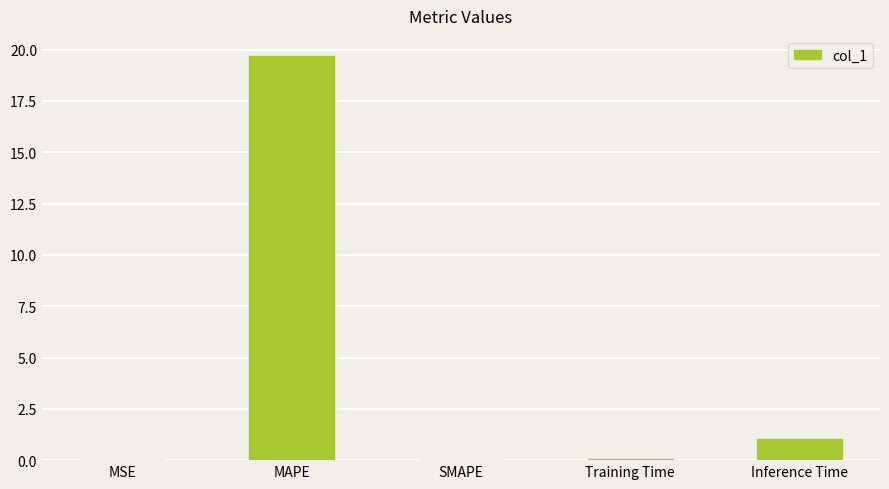

How many categories are shown in the chart?

5